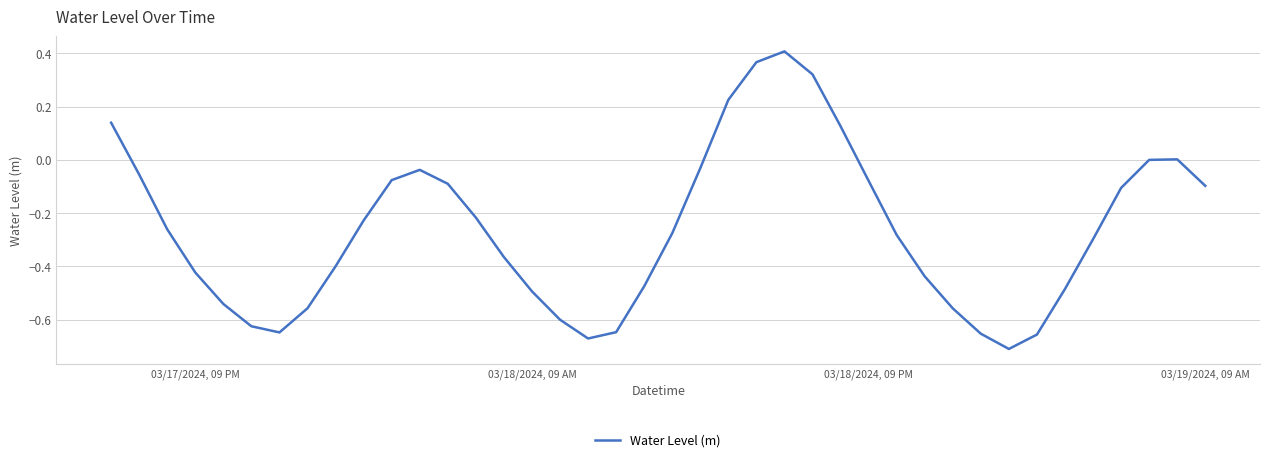

What is the difference between the maximum and minimum values?

1.1